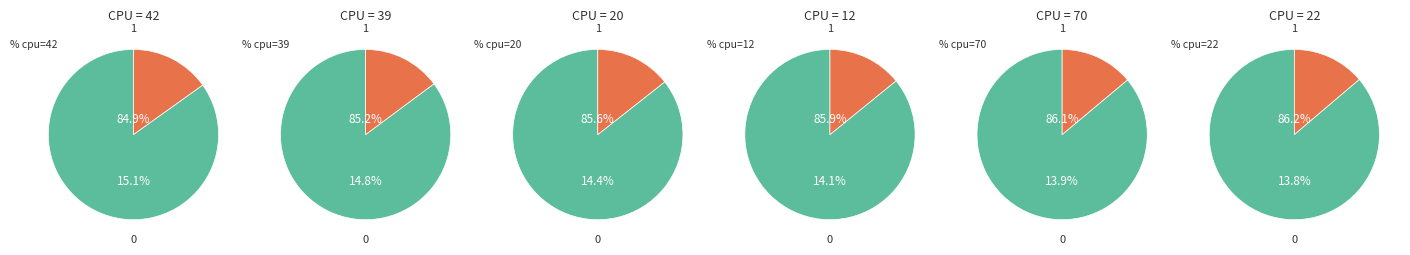

Between 42 and 22, which is larger?

42